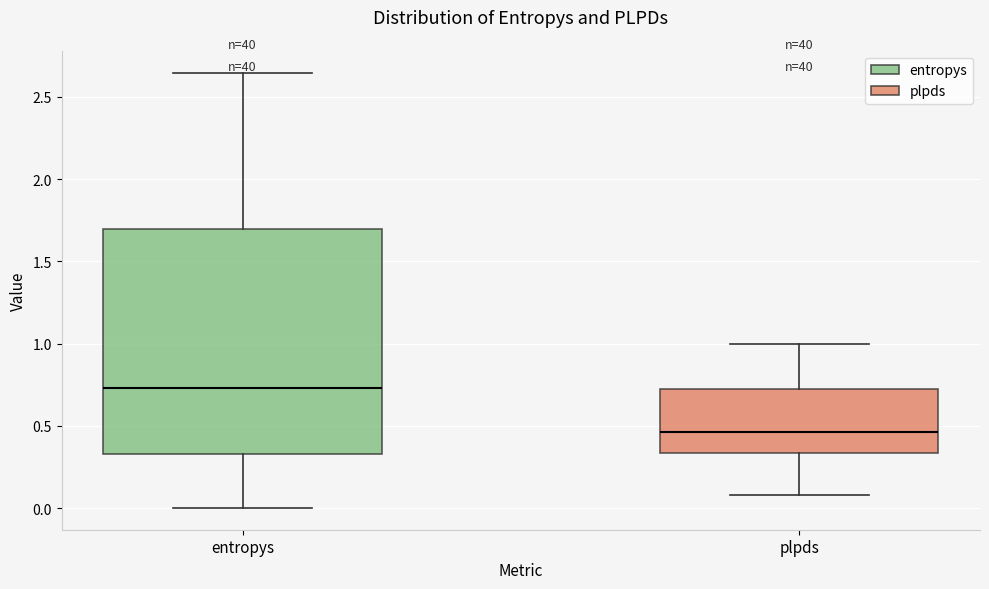

Which box's median line is the lowest?

plpds